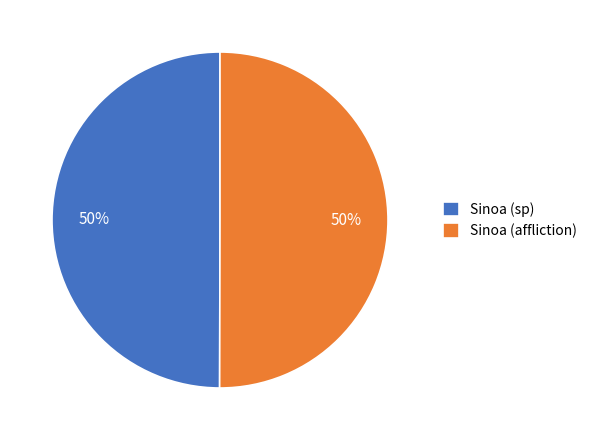

Count the number of slices in the pie.

2